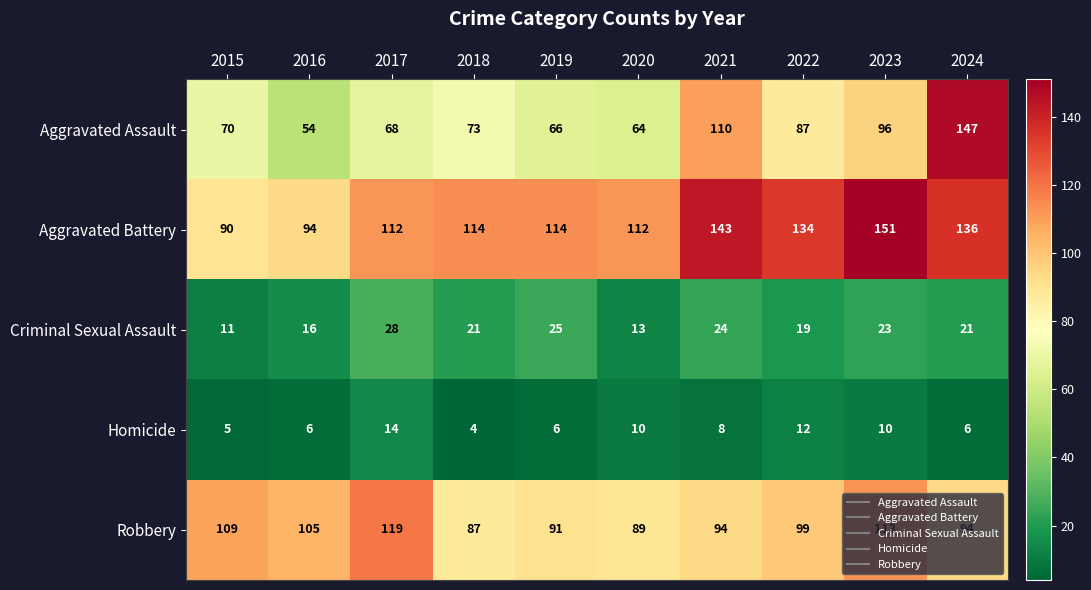

What is the sum of the Aggravated Battery values at 2020 and 2015?

202